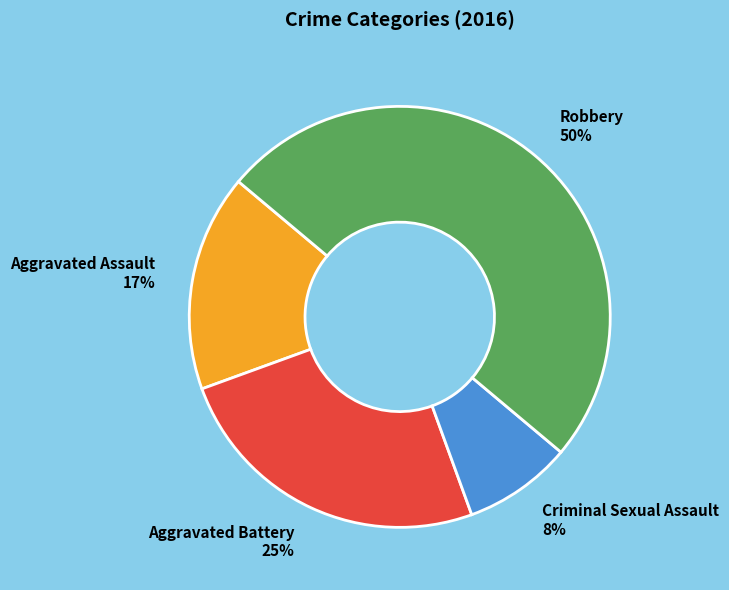

Combined, do Criminal Sexual Assault and Aggravated Battery account for over 50%?

No